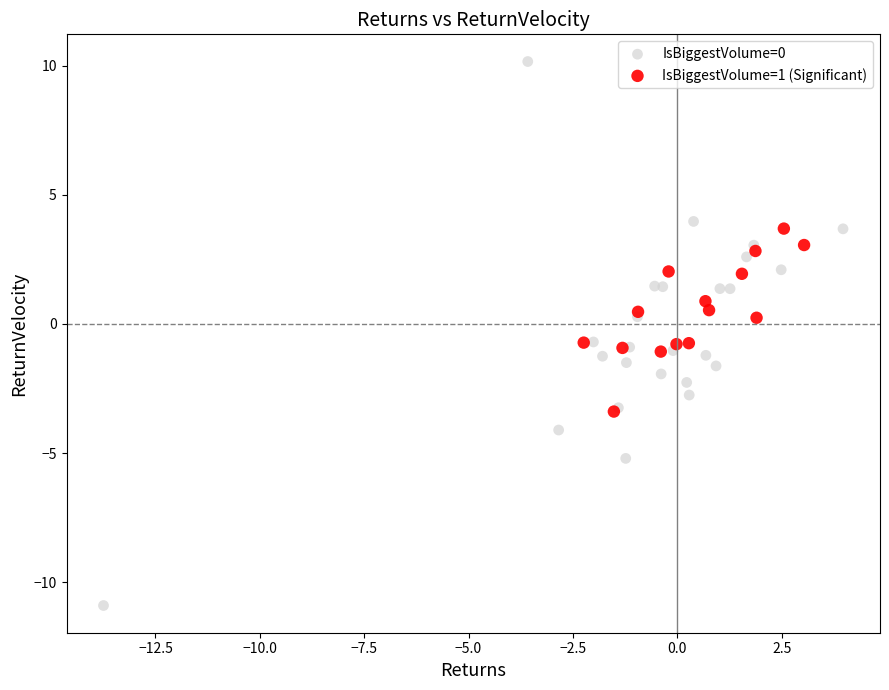

What are all the series names shown in the legend?

IsBiggestVolume=0, IsBiggestVolume=1 (Significant)